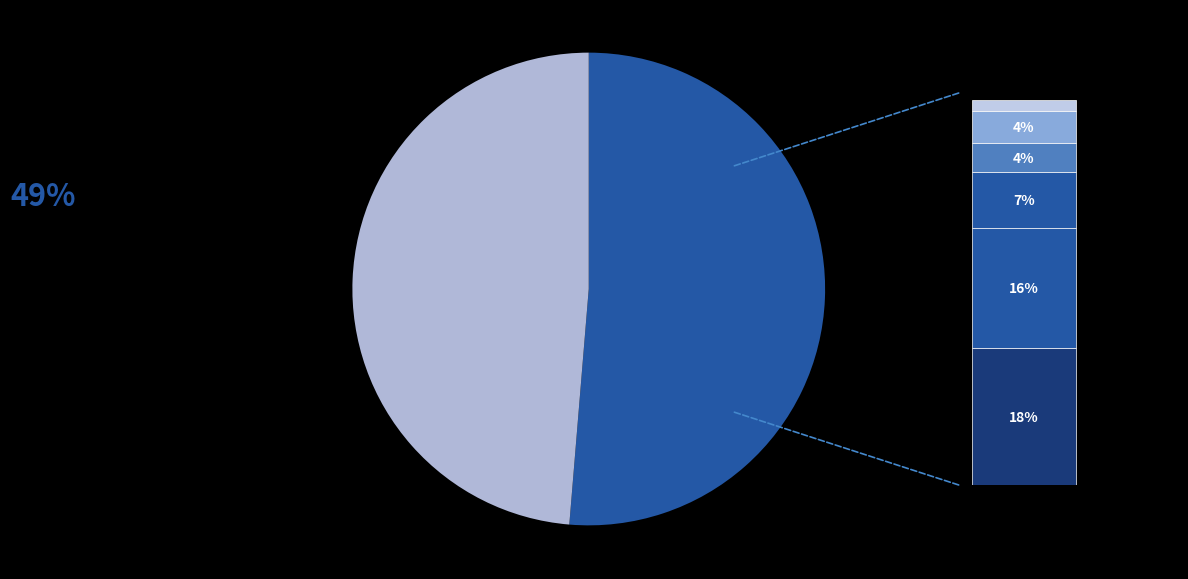

Is AgeE_GE75_years the majority of the pie?

No